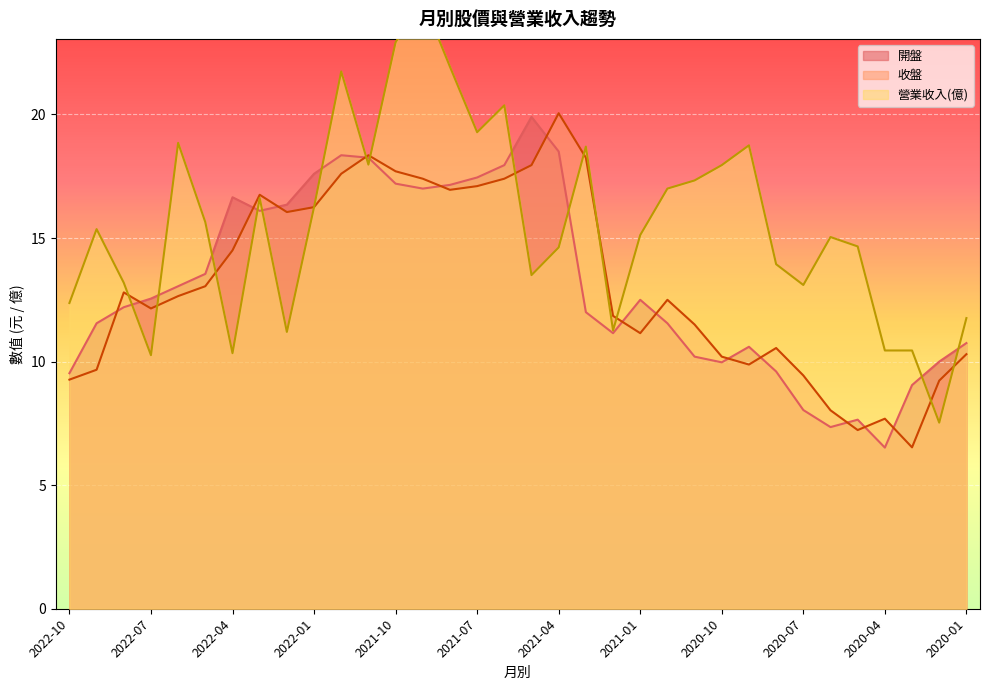

Does the chart display data point markers on the line(s)?

No